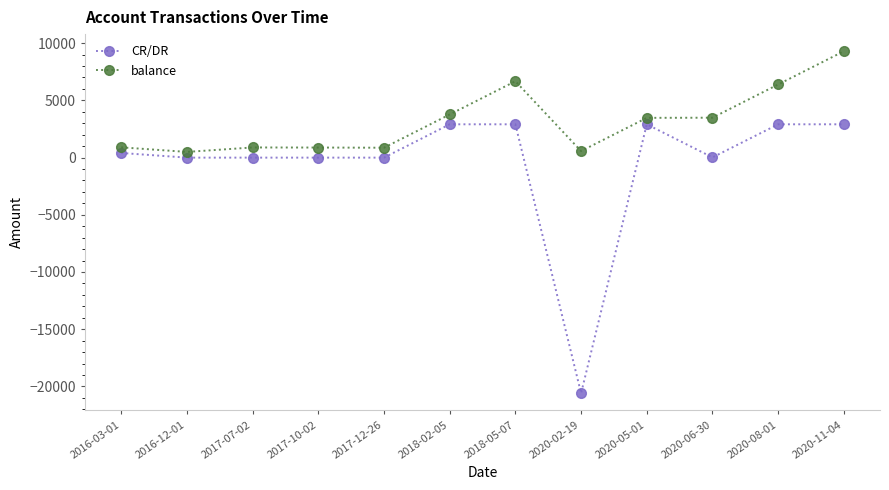

Which category has the highest value in the balance series?

2020-11-04